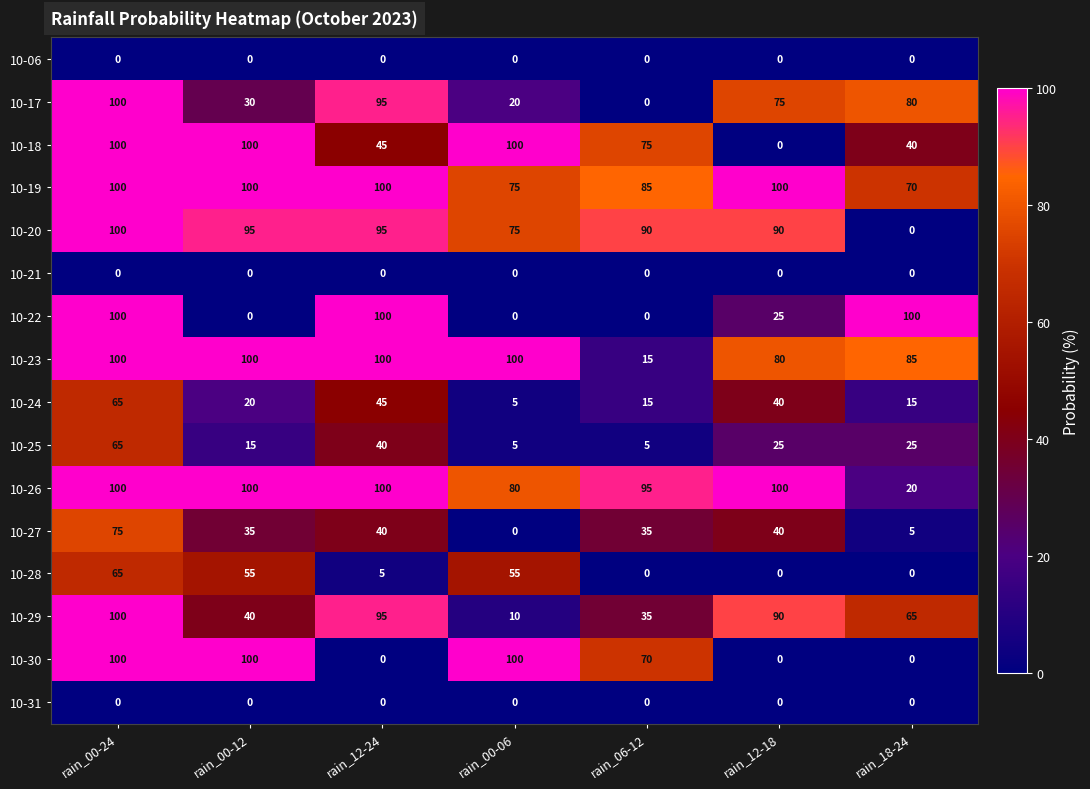

What is the difference between the 10-27 values at rain_00-12 and rain_00-06?

35